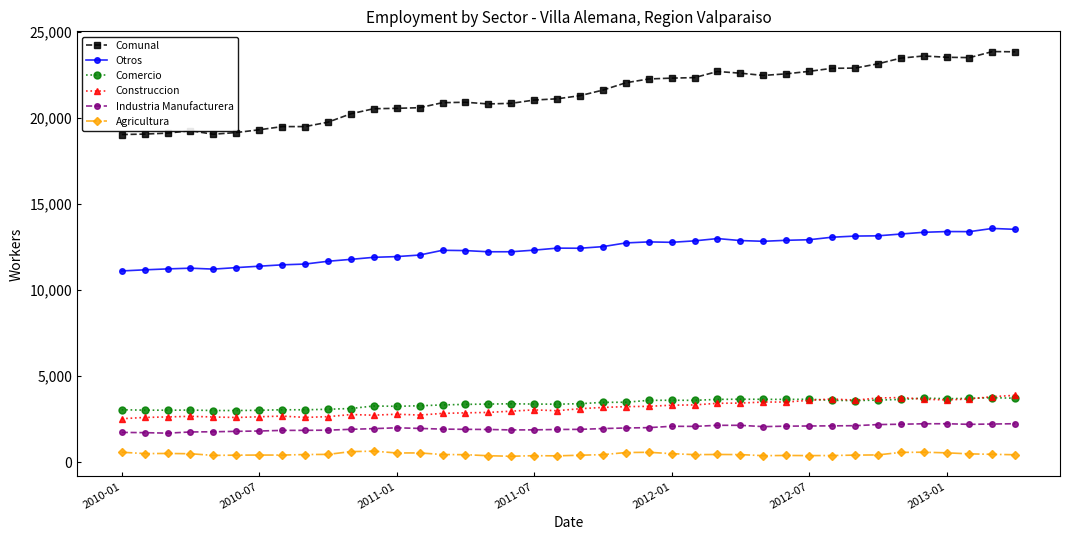

How many distinct data groups are displayed?

6